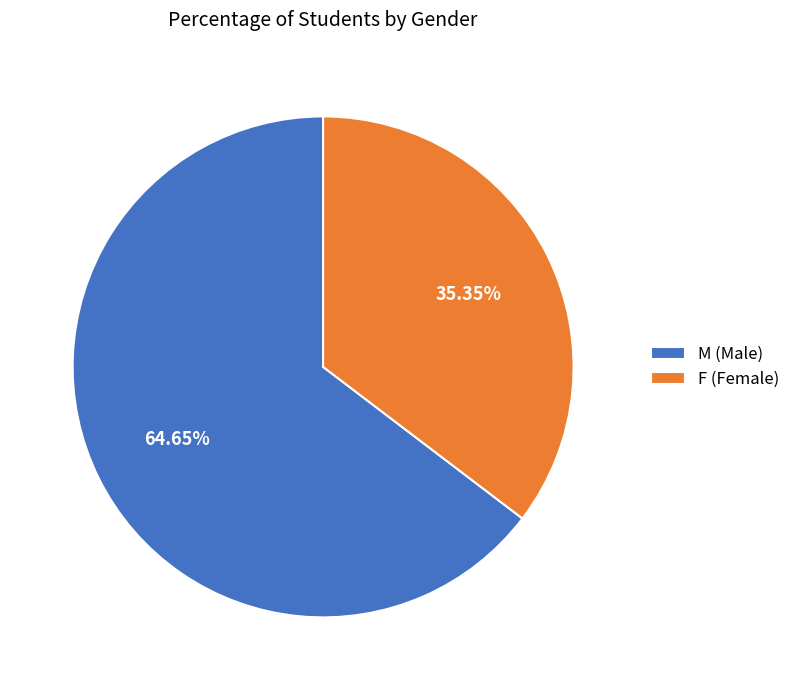

Which slice is the smallest?

F